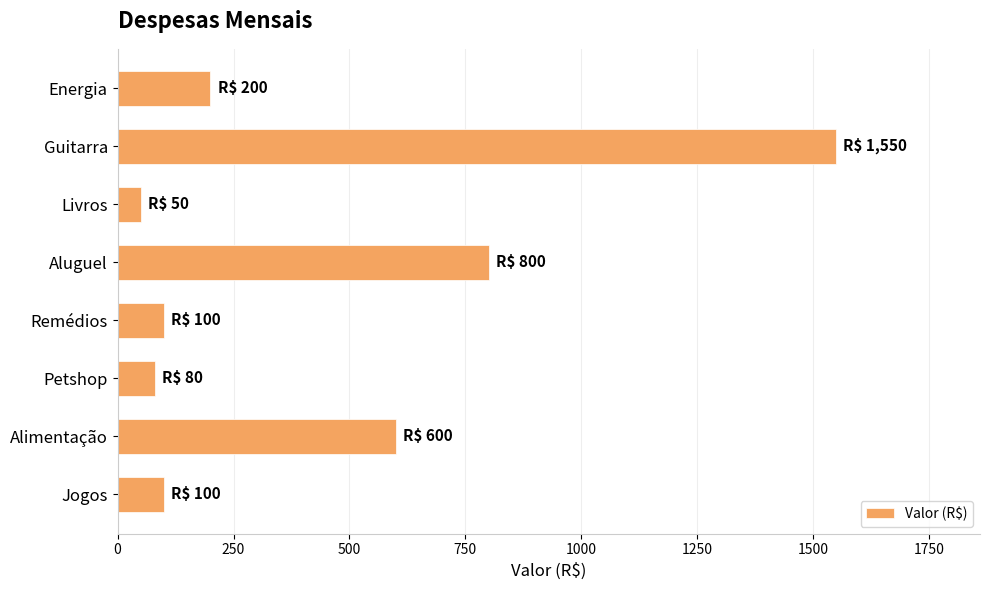

Reading top to bottom, extract all data points from this chart.

200	1550	50	800	100	80	600	100